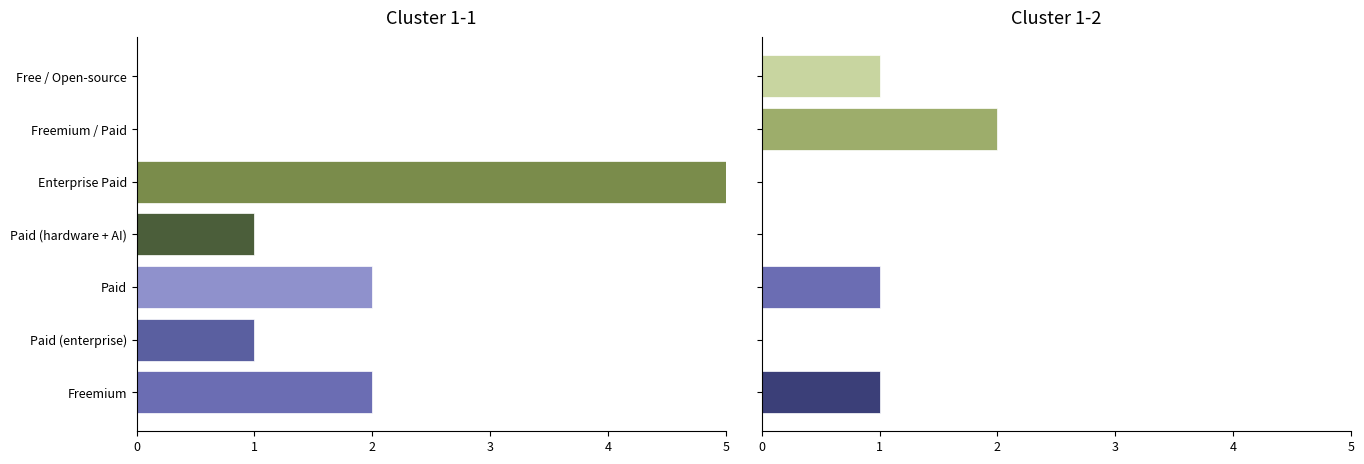

Are the bars horizontal?

Yes